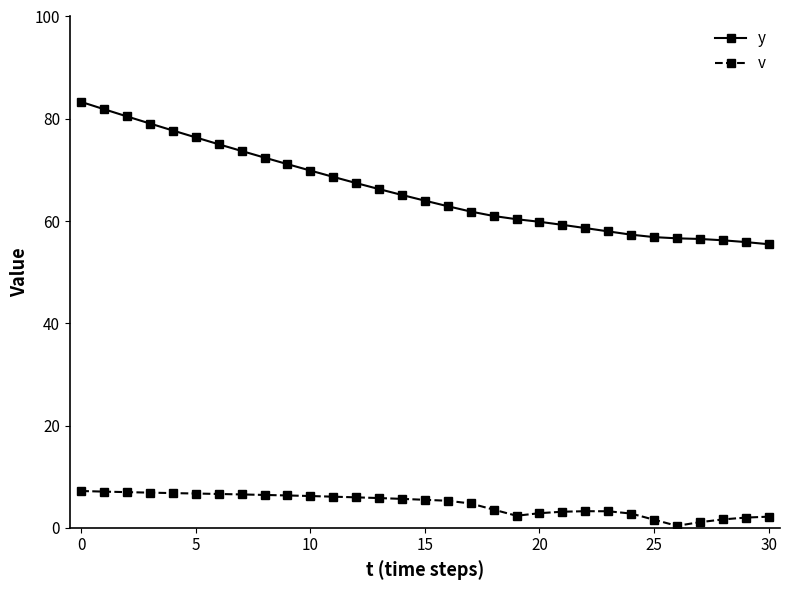

Which series has the largest range (max minus min)?

y